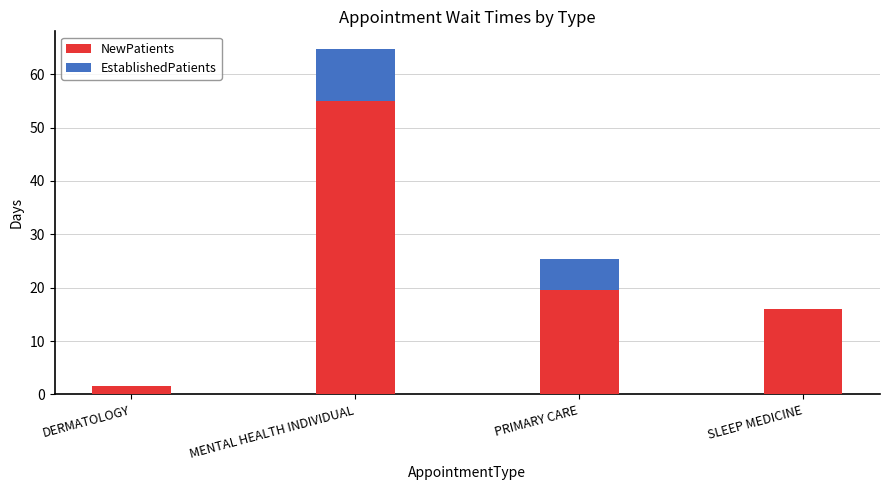

How many categories are shown in the chart?

4